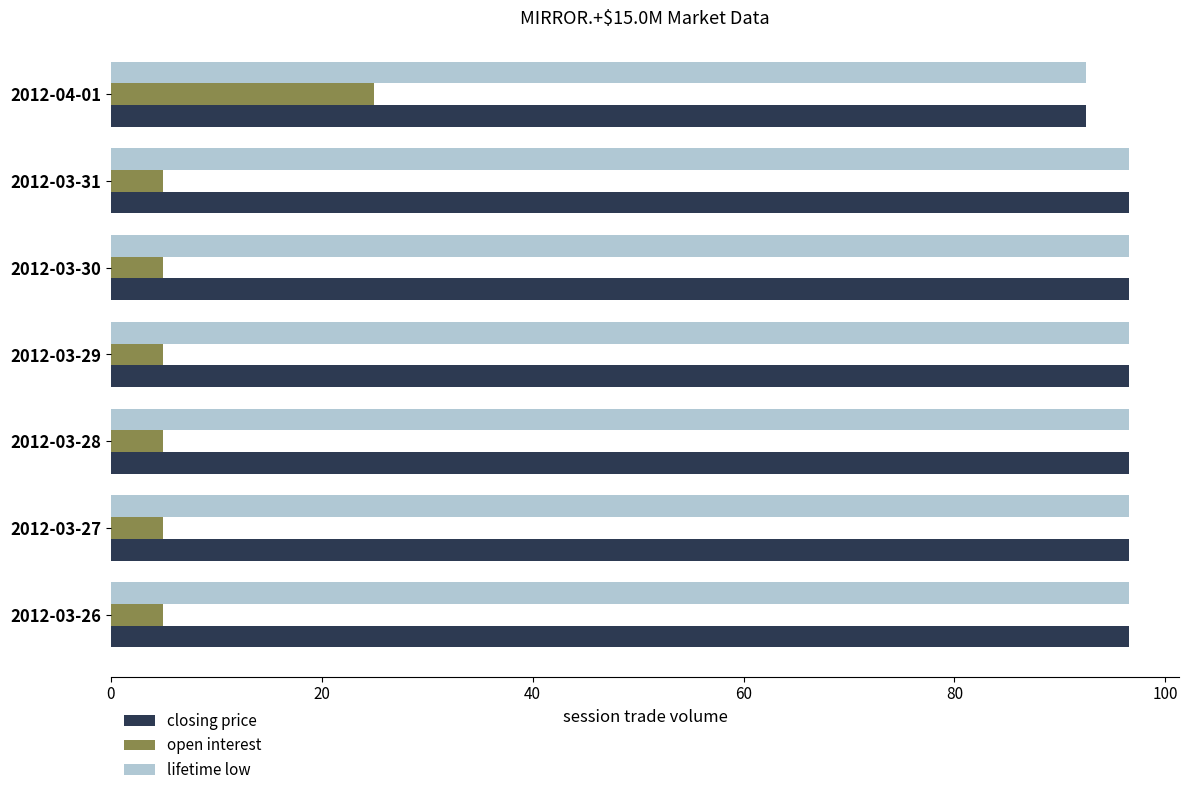

At which category is the sum across all series the highest?

2012-04-01